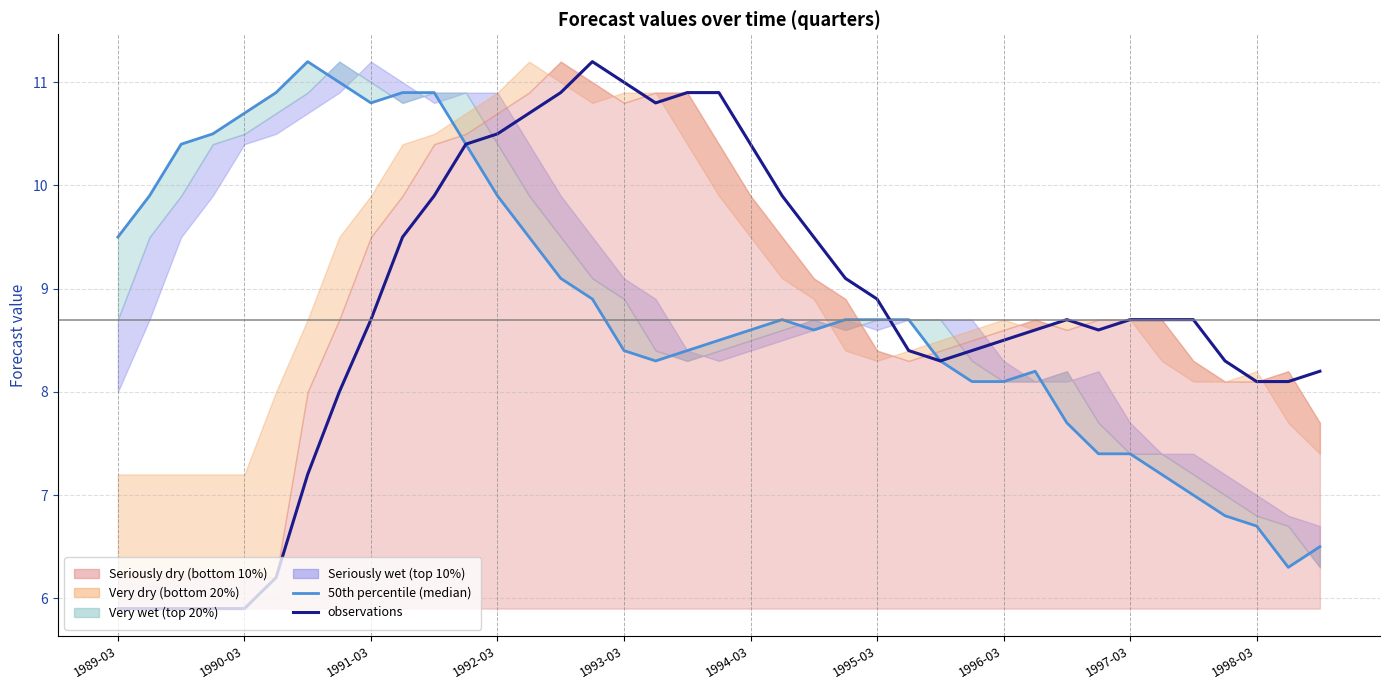

List the labels in order of 50th percentile (median) value, smallest first.

37, 38, 36, 35, 34, 33, 31, 32, 30, 27, 28, 29, 17, 26, 16, 18, 19, 20, 22, 21, 23, 24, 25, 15, 14, 1989-03, 13, 1990-03, 12, 1991-03, 11, 1992-03, 1993-03, 1997-03, 1994-03, 1998-03, 10, 1996-03, 1995-03